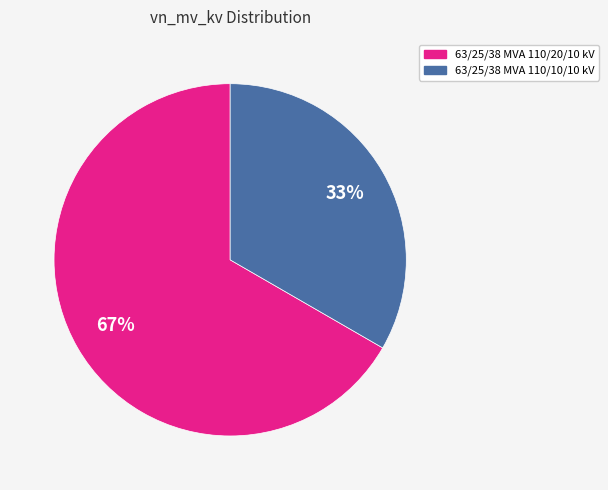

Which slice is the largest?

63/25/38 MVA 110/20/10 kV